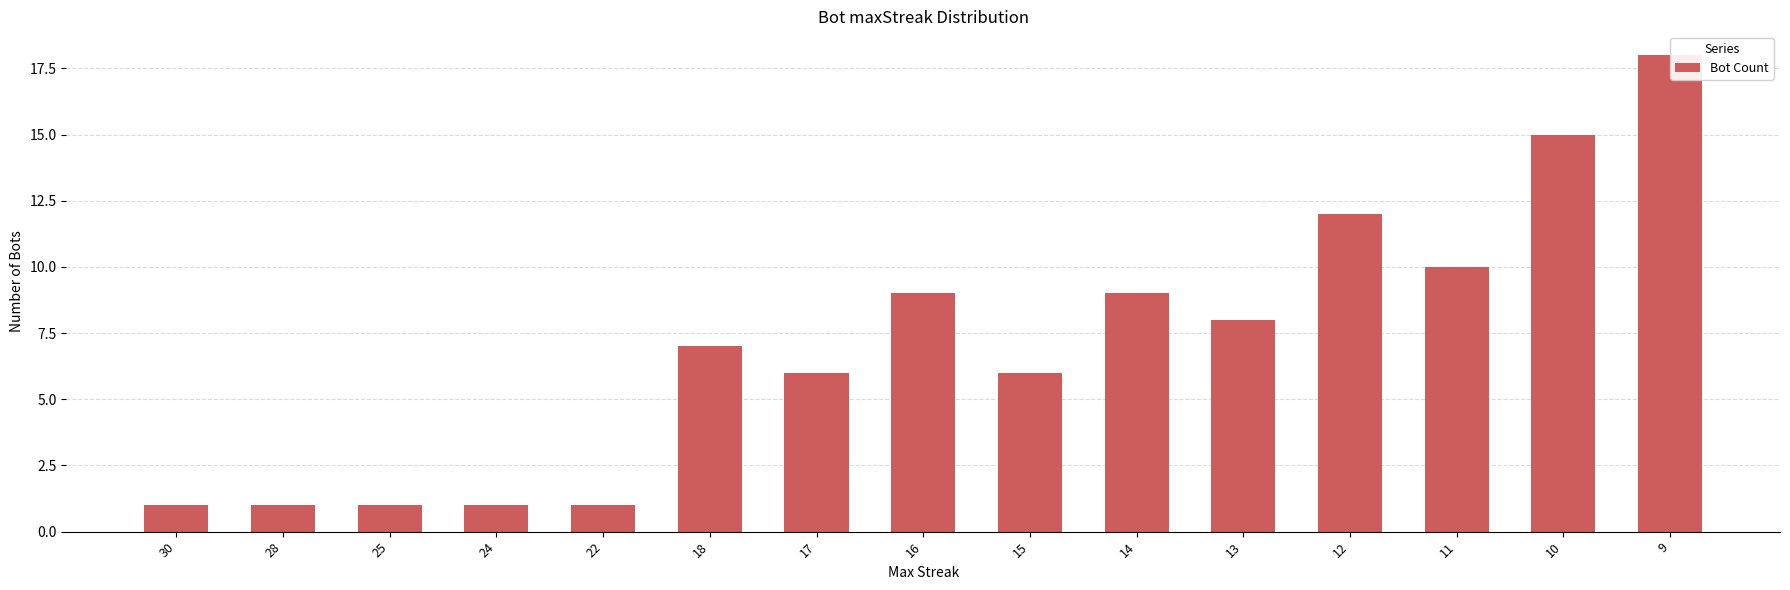

What is the maximum value shown in the chart?

18